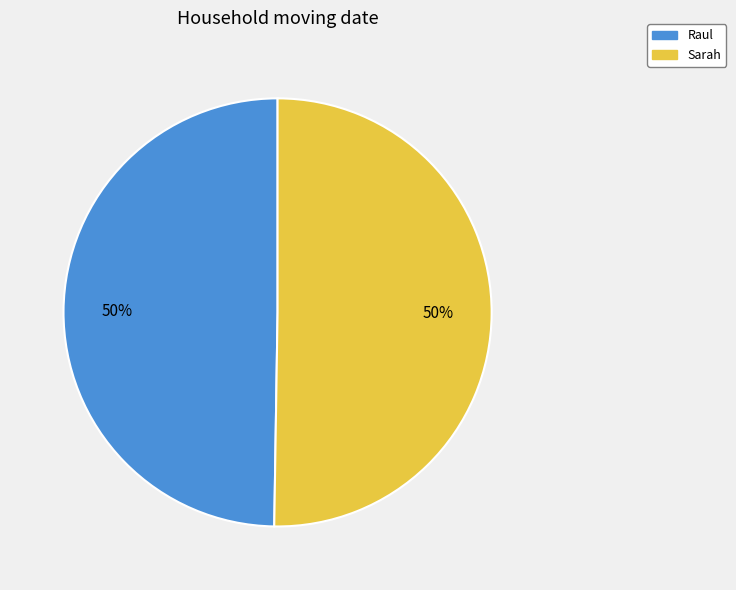

What percentage is the Sarah slice, to the nearest percent?

50%